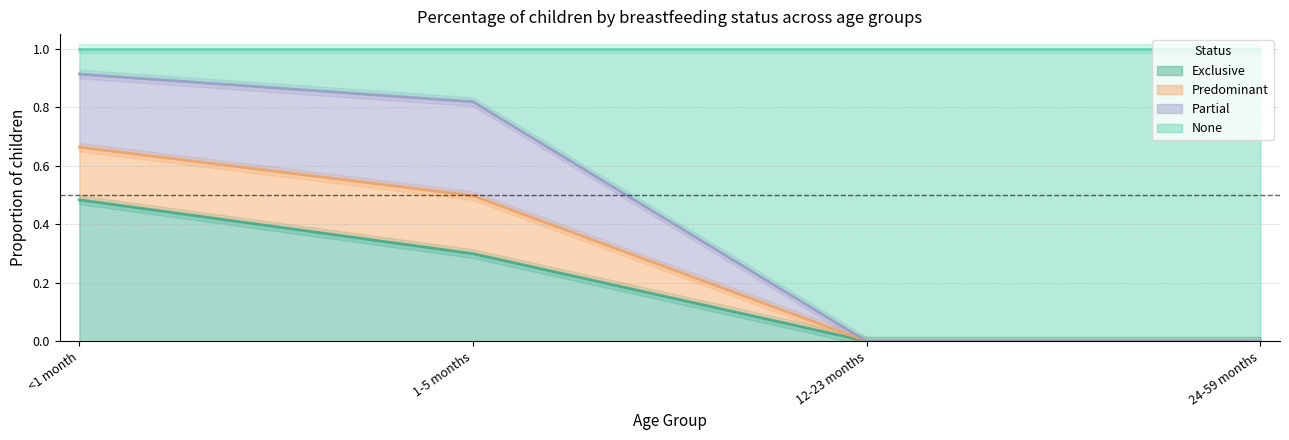

True or false: None and Predominant intersect in this chart.

False